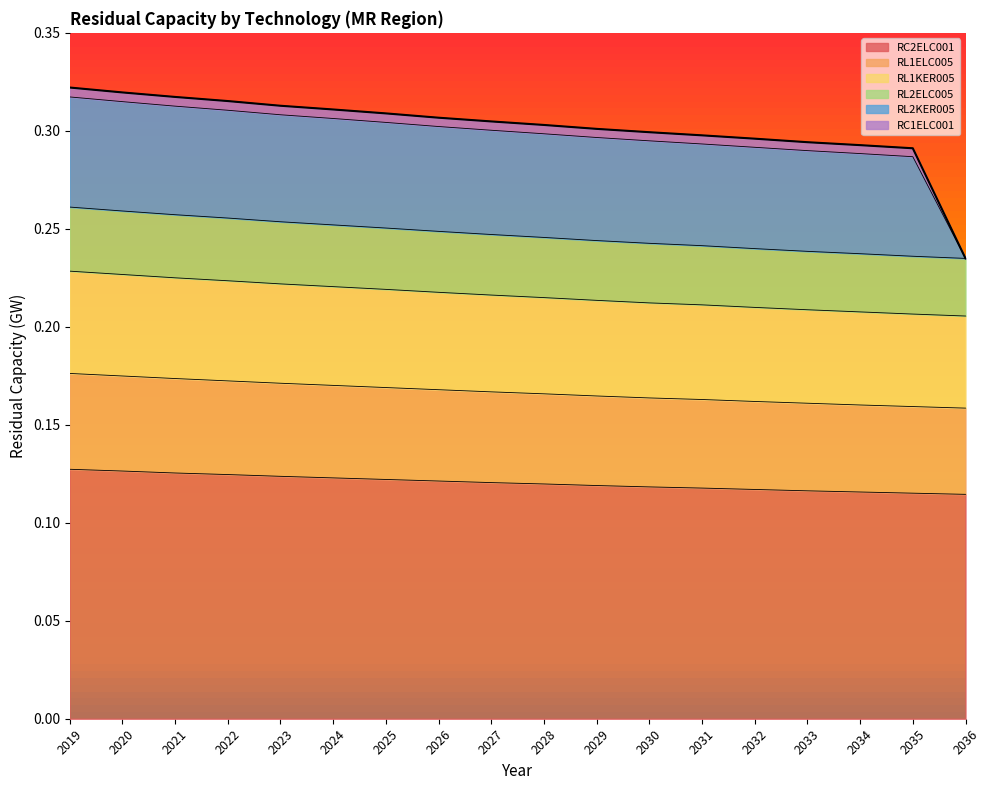

The RL1KER005 series shows 0.4 at 2020. True or false?

False